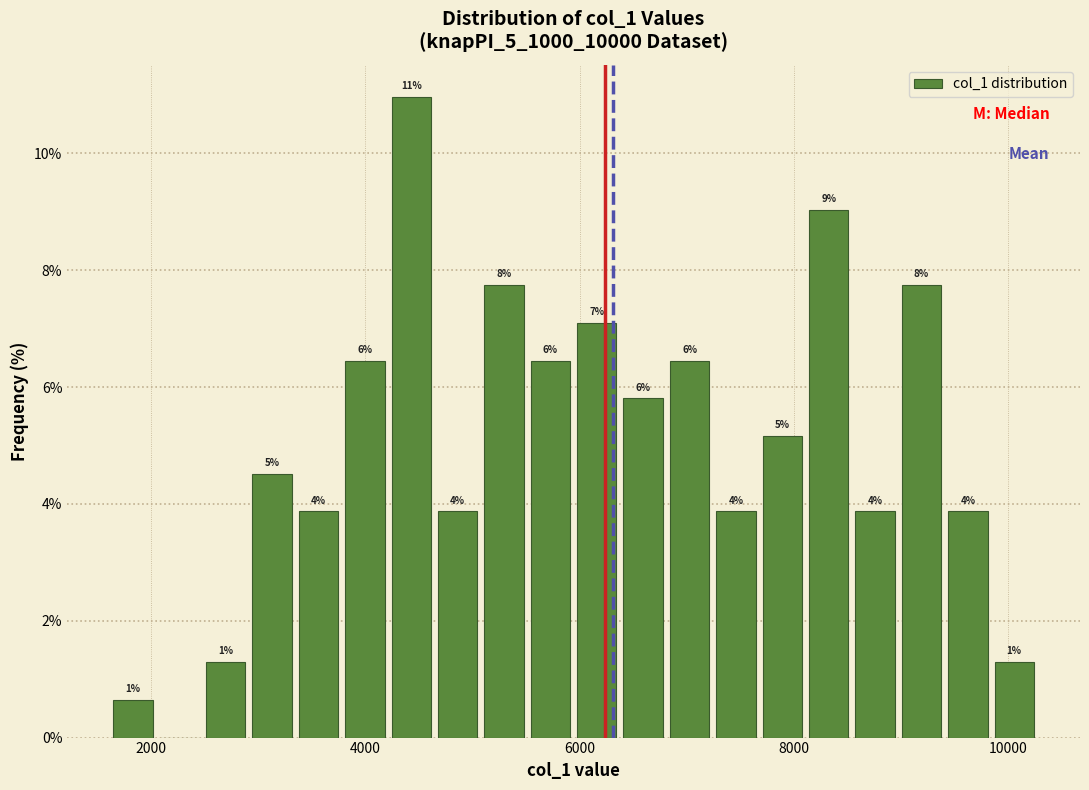

Read against the x-axis, roughly where is the centre of the tallest bar?

4400